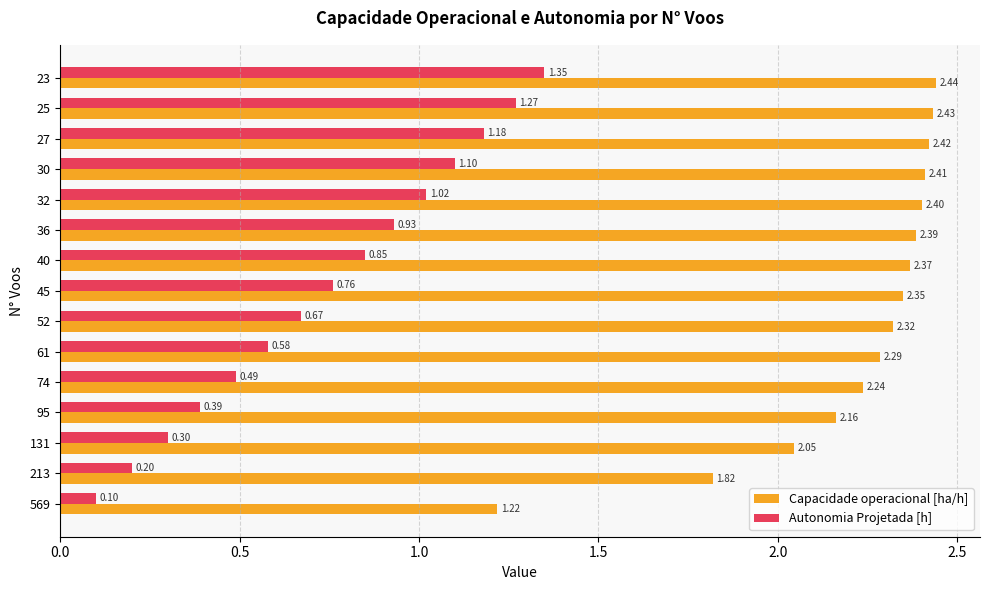

Which series has the widest spread of values?

Autonomia Projetada [h]